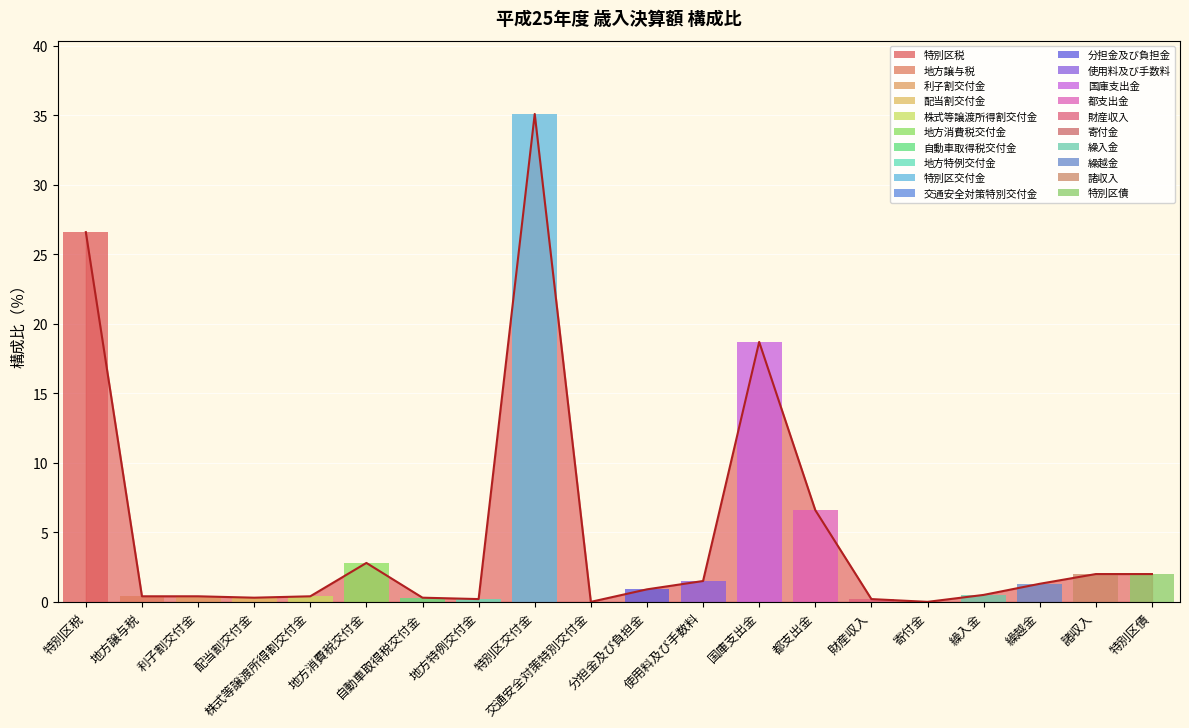

List the labels in order of value, smallest first.

交通安全対策特別交付金, 寄付金, 地方特例交付金, 財産収入, 配当割交付金, 自動車取得税交付金, 地方譲与税, 利子割交付金, 株式等譲渡所得割交付金, 繰入金, 分担金及び負担金, 繰越金, 使用料及び手数料, 諸収入, 特別区債, 地方消費税交付金, 都支出金, 国庫支出金, 特別区税, 特別区交付金